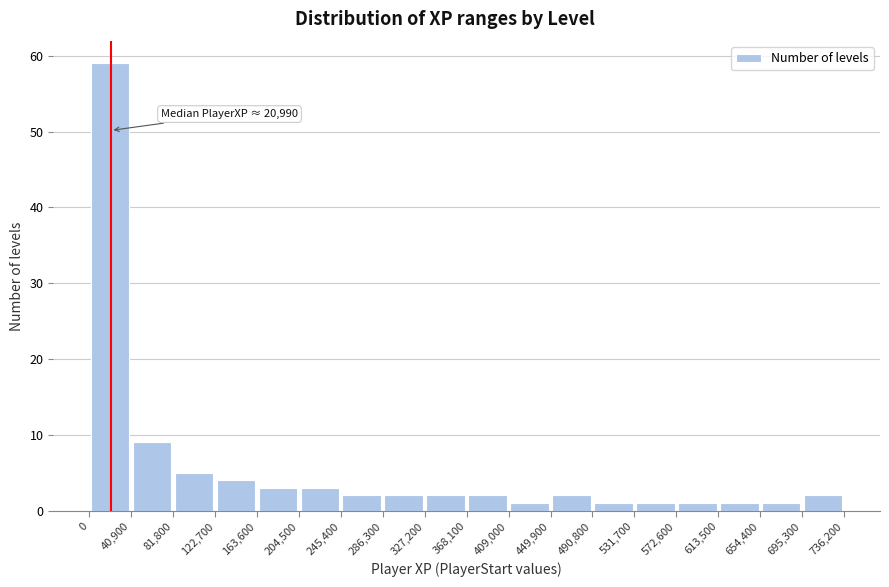

Which range on the x-axis has the tallest bar?

0 to 40,900